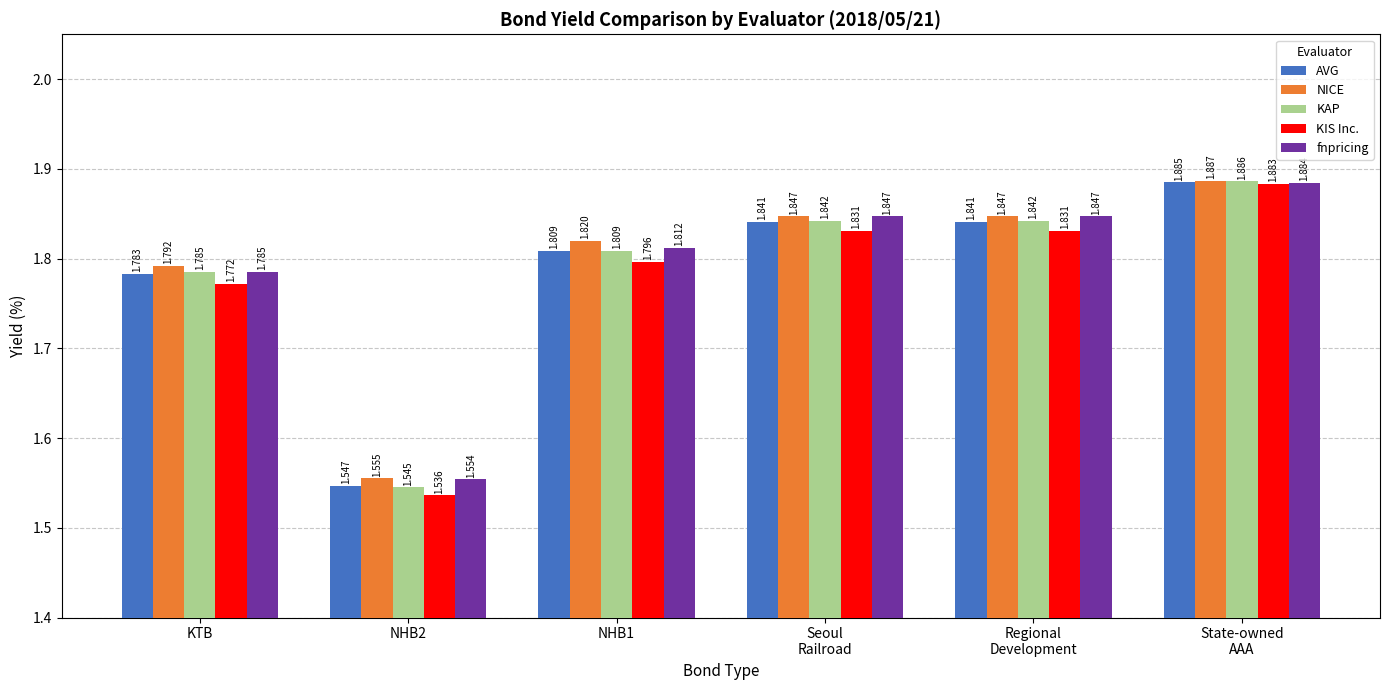

What is the label of the 2nd bar from the right?

Regional
Development